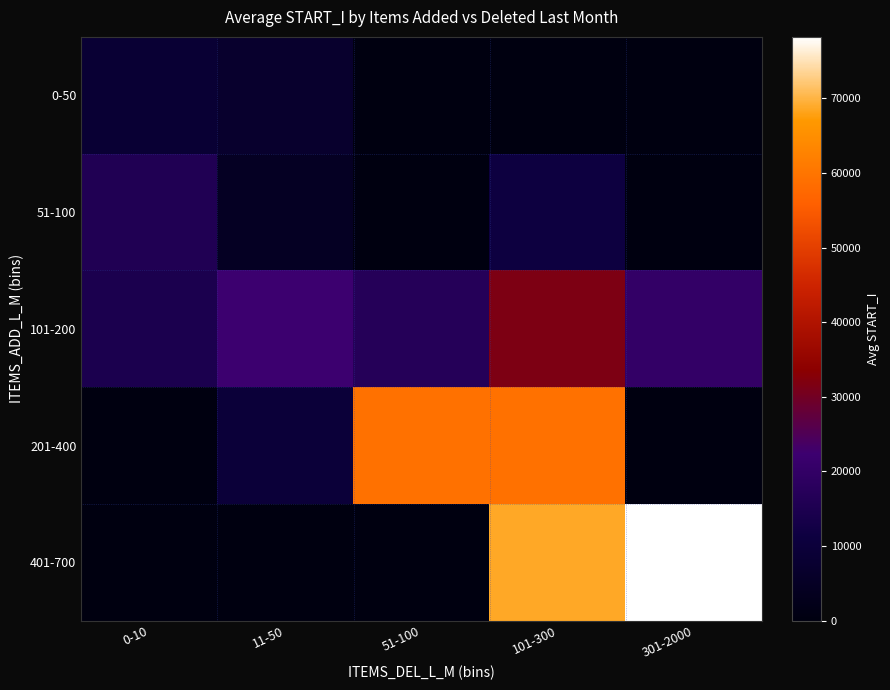

Reading left to right, list all the values displayed in this chart.

0-50: 0-10=8594.2	11-50=7003.3	51-100=0.0	101-300=0.0	301-2000=0.0
51-100: 0-10=15831.0	11-50=4434.0	51-100=0.0	101-300=11162.3	301-2000=0.0
101-200: 0-10=14606.3	11-50=22289.6	51-100=16860.0	101-300=31554.0	301-2000=20035.5
201-400: 0-10=0.0	11-50=9762.0	51-100=59392.0	101-300=59406.0	301-2000=0.0
401-700: 0-10=0.0	11-50=0.0	51-100=0.0	101-300=68610.0	301-2000=78235.5